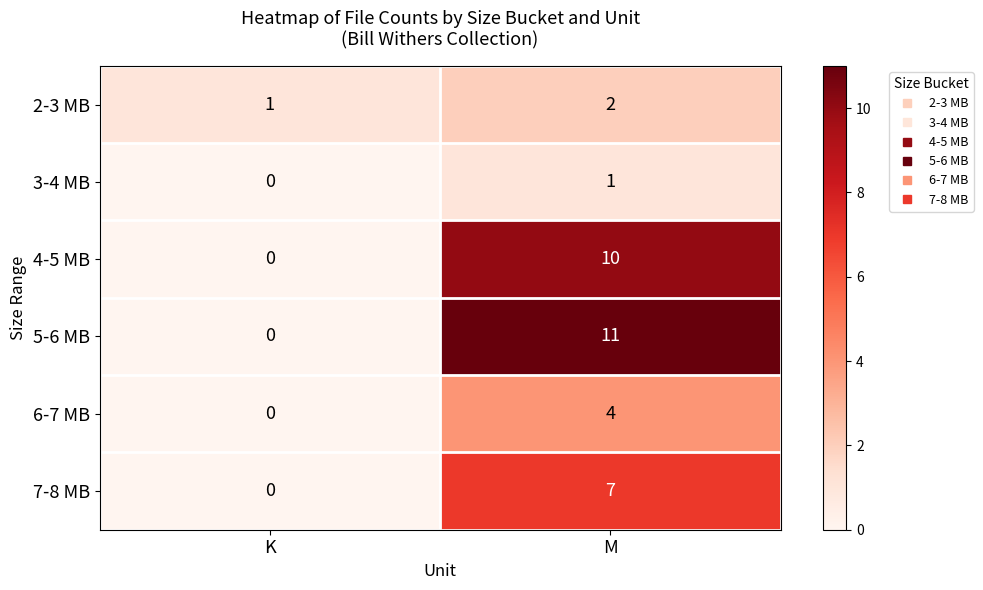

List the labels in order of 6-7 MB value, smallest first.

K, M